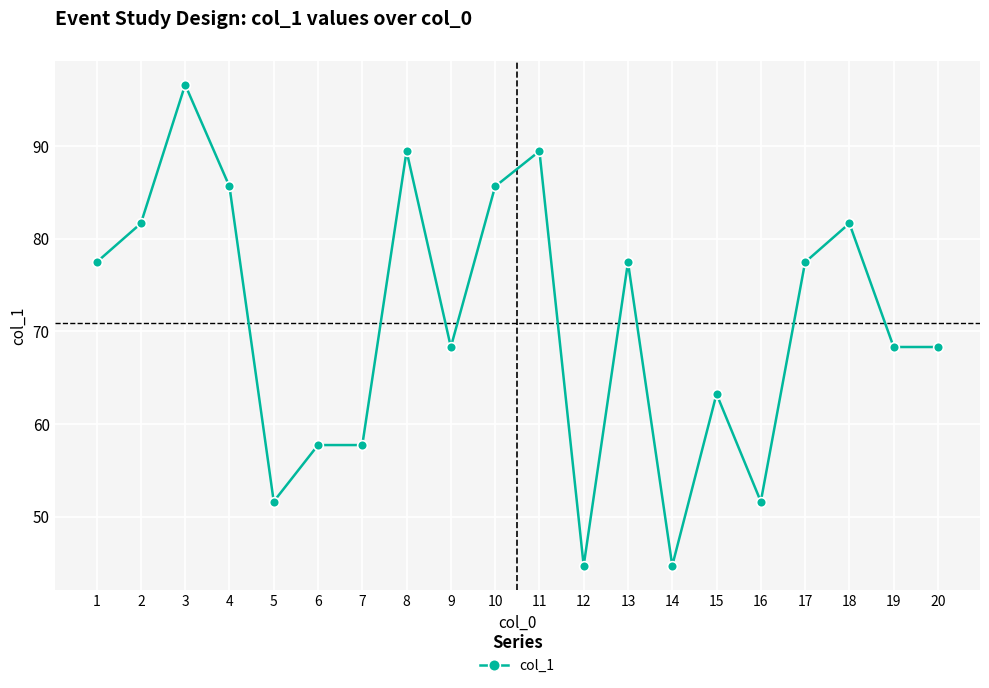

What is the greatest value displayed?

96.6